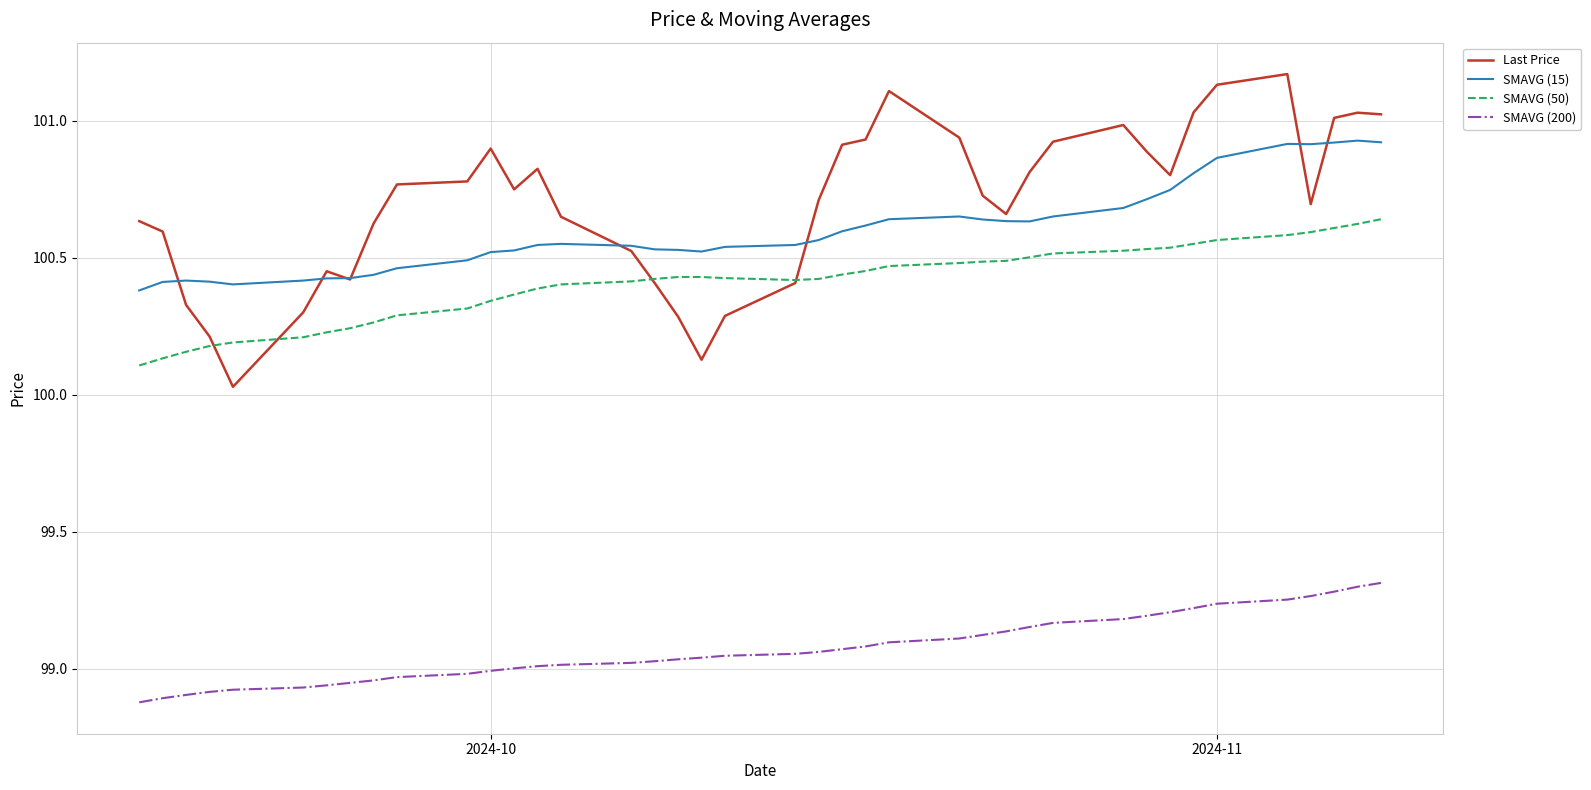

True or false: SMAVG (200) and SMAVG (50) cross at least once.

False